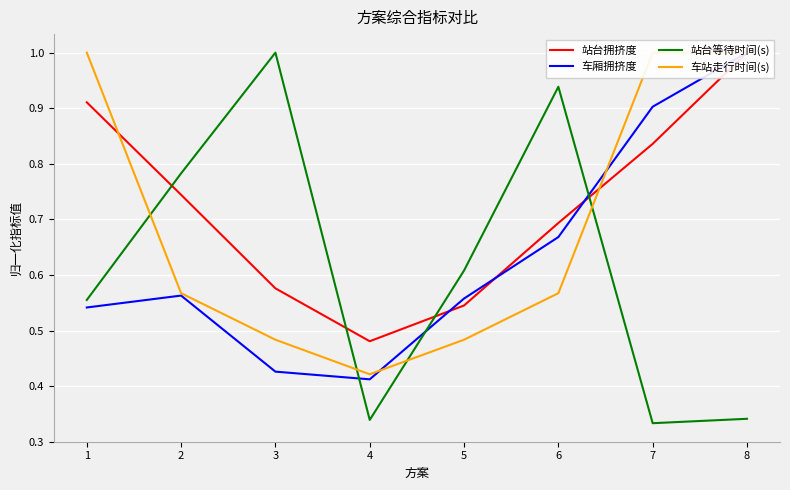

At which category is the sum across all series the highest?

8